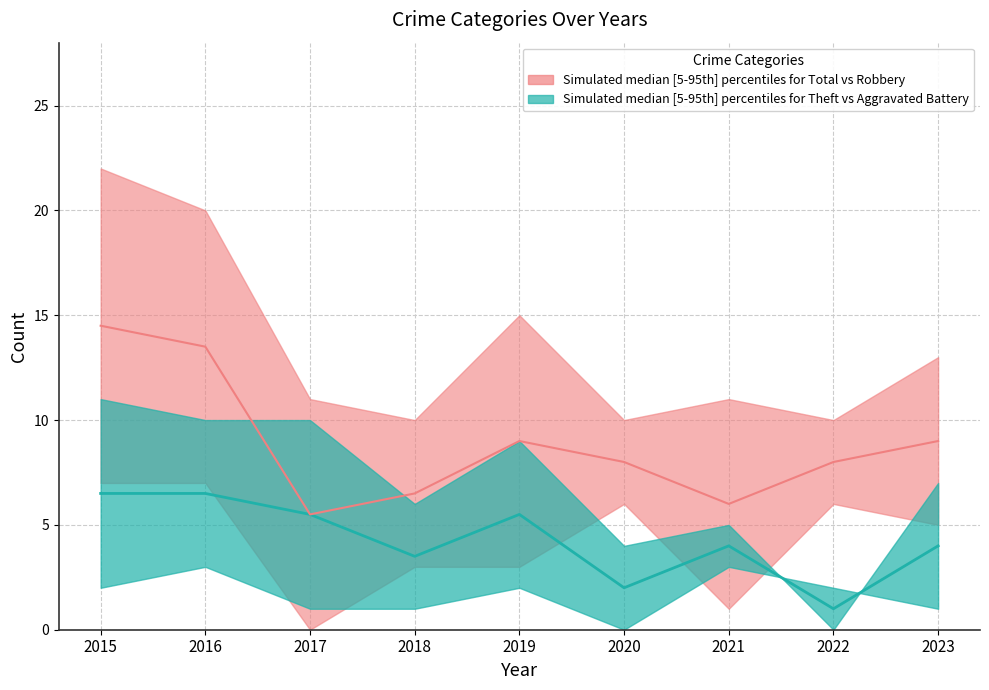

Is this an area chart (filled region under the line)?

No